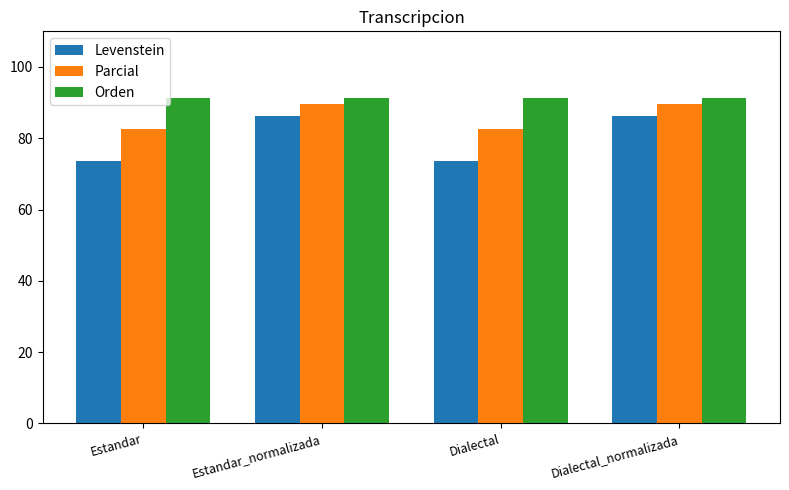

At which label does Levenstein first exceed 86?

Estandar_normalizada